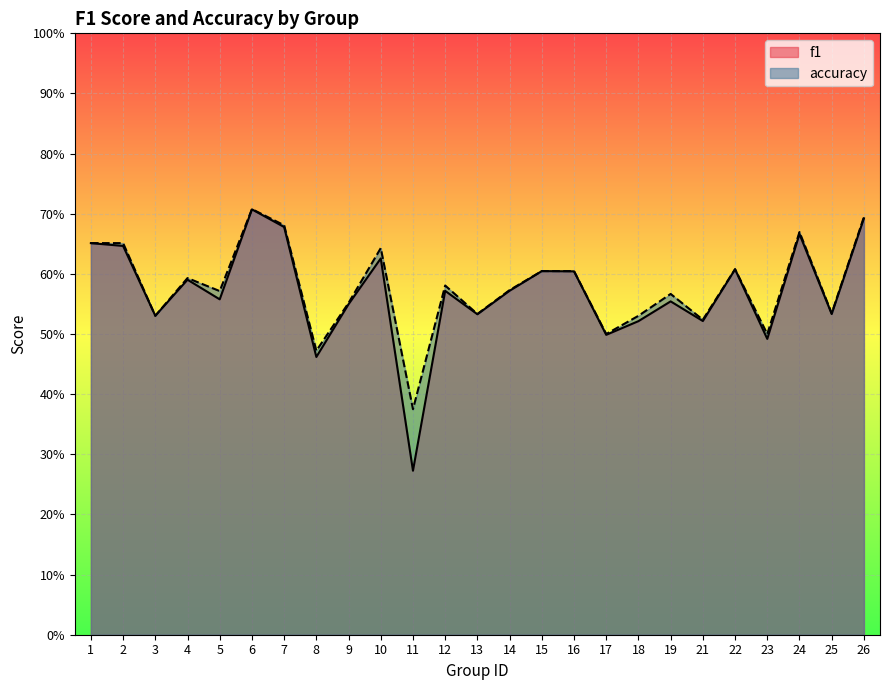

Which series has the largest total across all categories?

accuracy